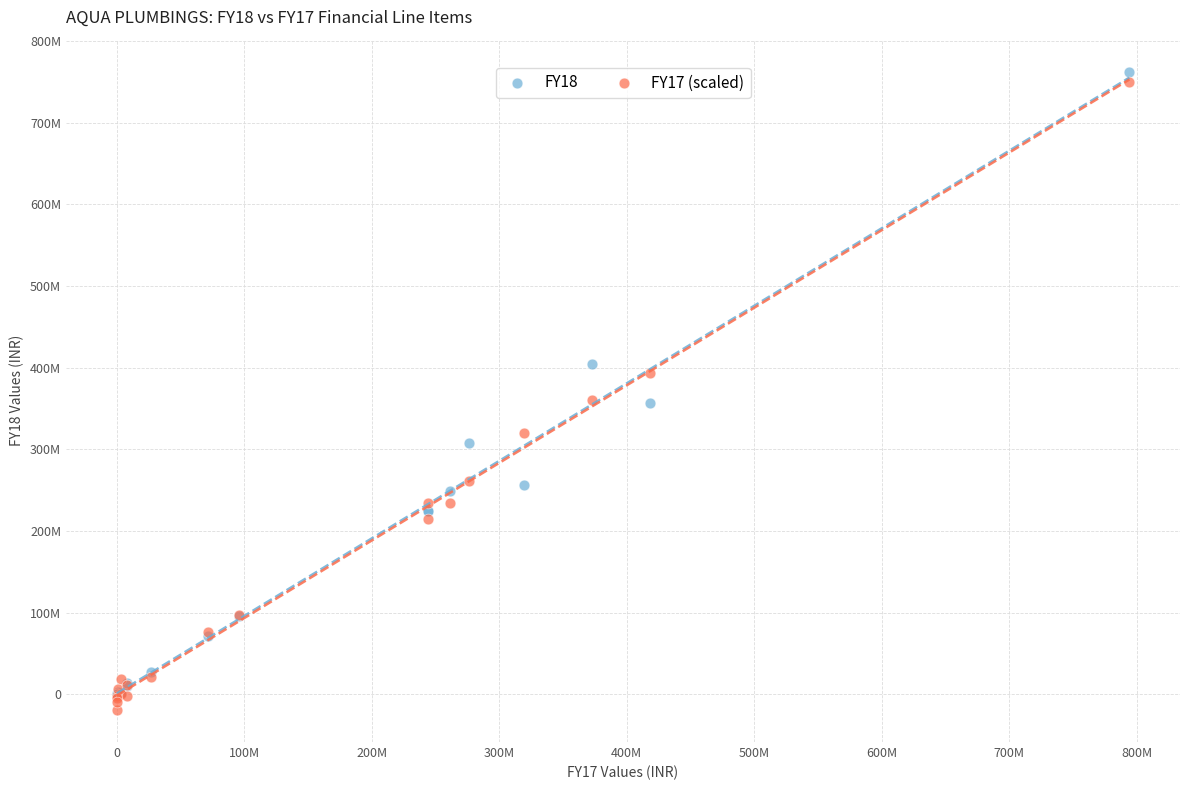

What are all the series names shown in the legend?

FY18, FY17 (scaled)